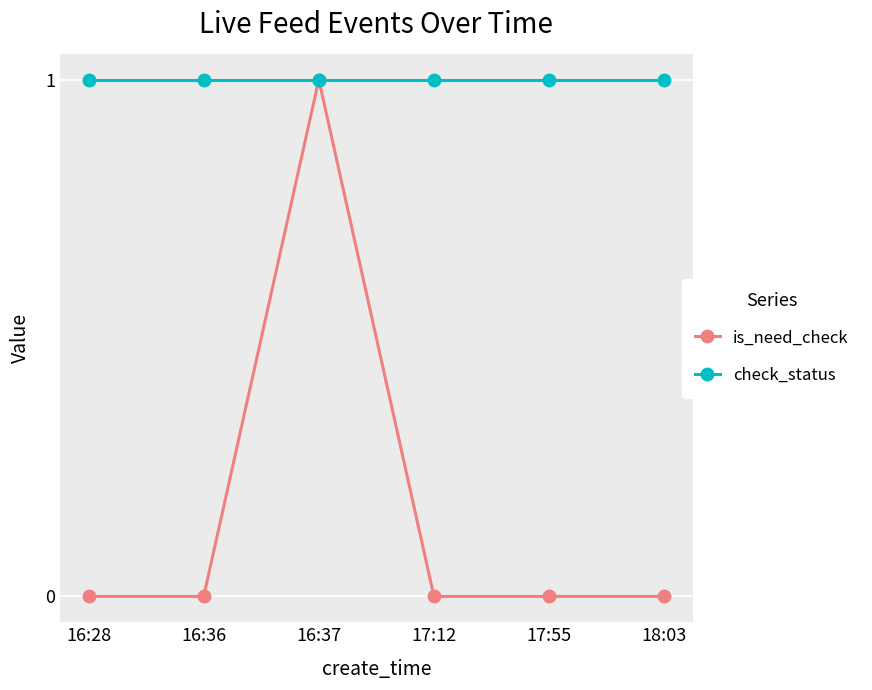

Does the chart display data point markers on the line(s)?

Yes